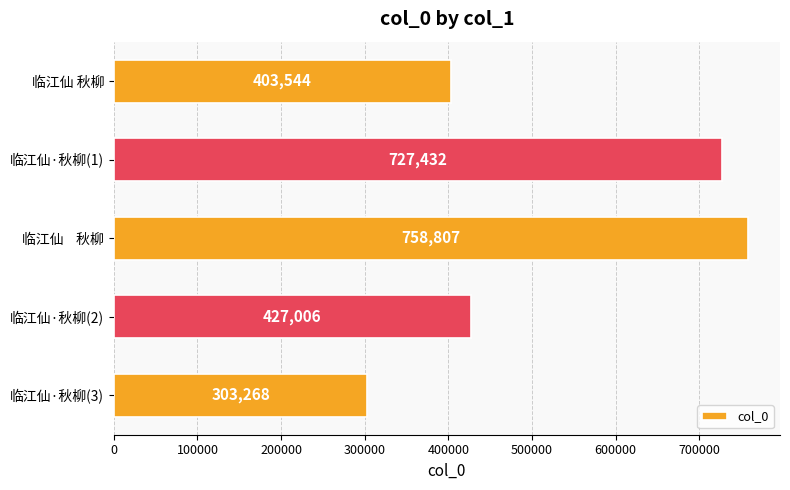

What is the maximum value shown in the chart?

758807